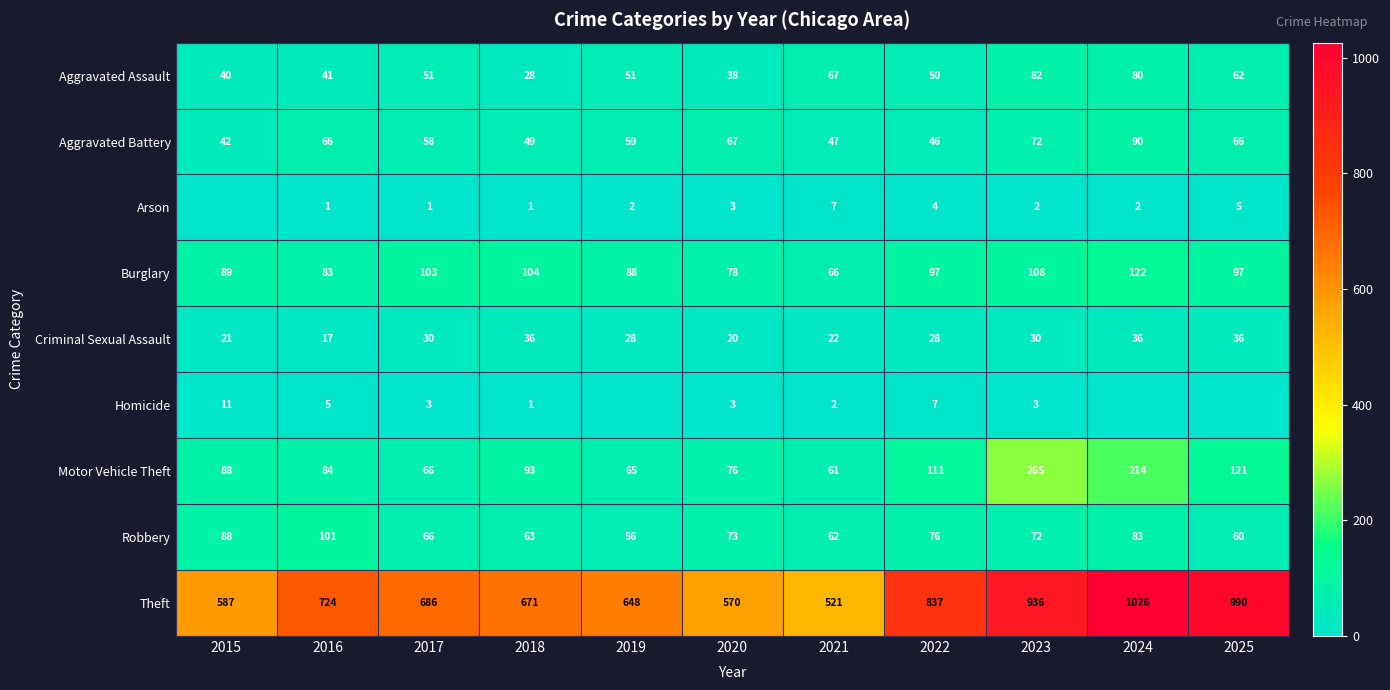

What is the difference between the highest and lowest values at 2015?

587